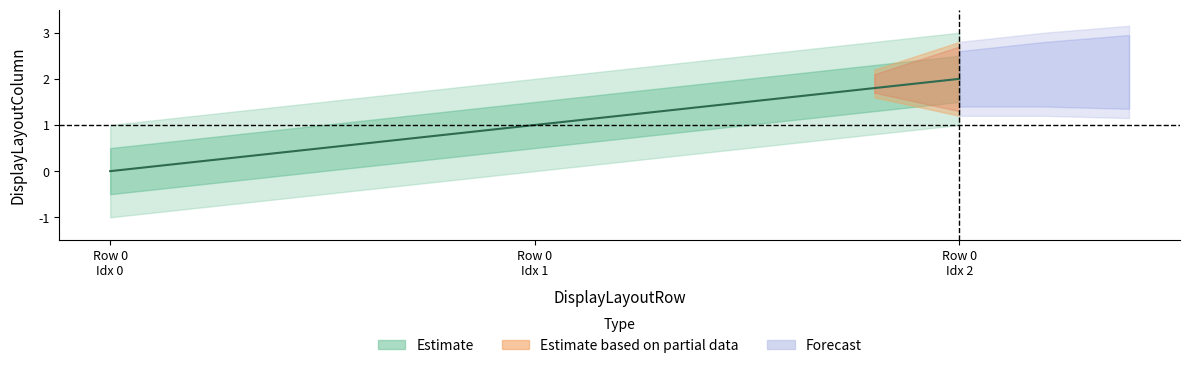

What is the difference between the maximum and minimum values?

2